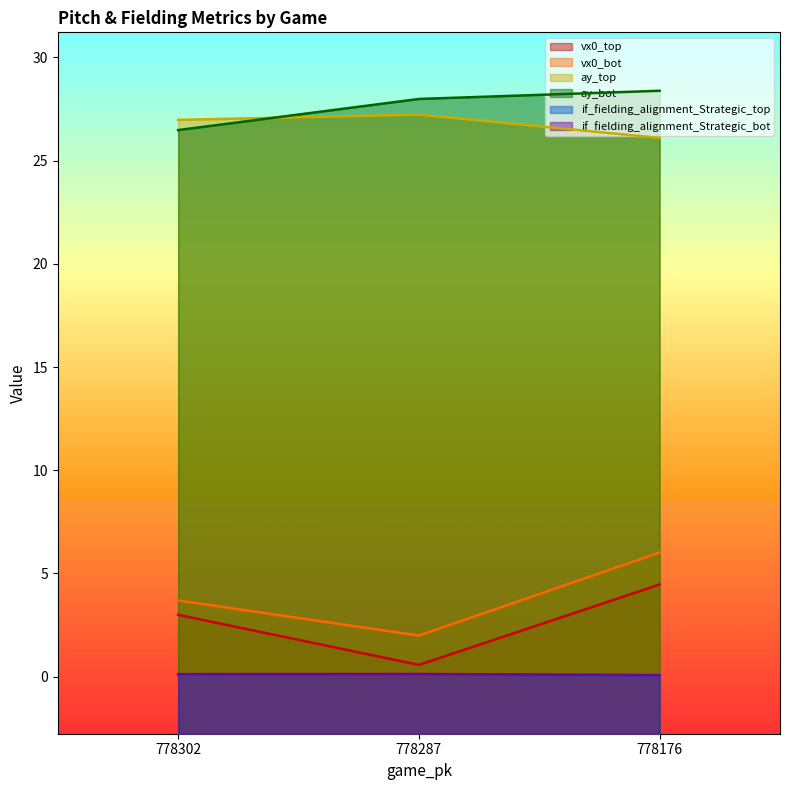

Is it true that if_fielding_alignment_Strategic_bot equals 0.2 at 778287?

False